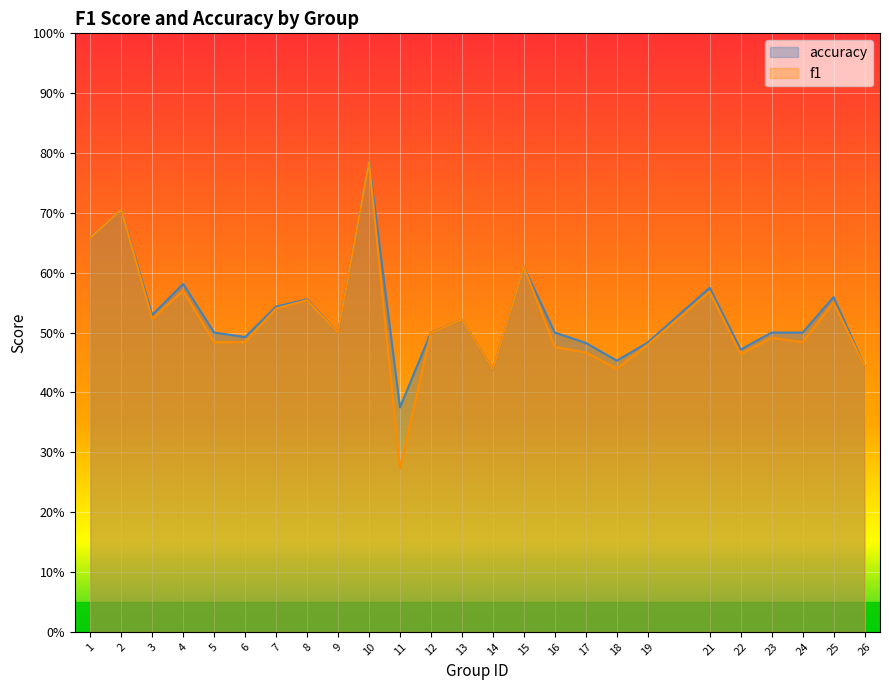

Is the value of accuracy at 26 greater than the value of f1 at 16?

No